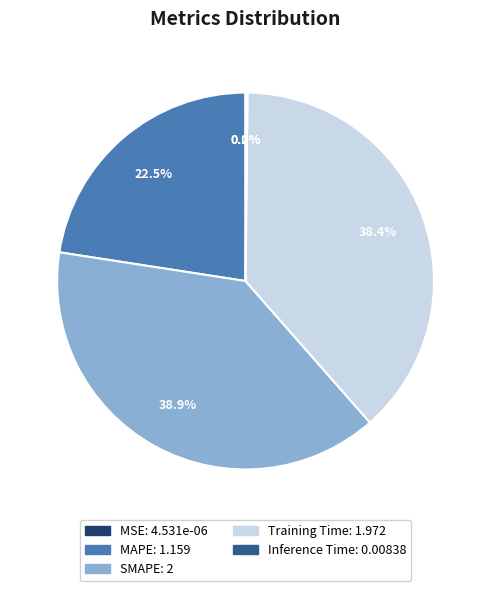

Is MAPE the majority of the pie?

No